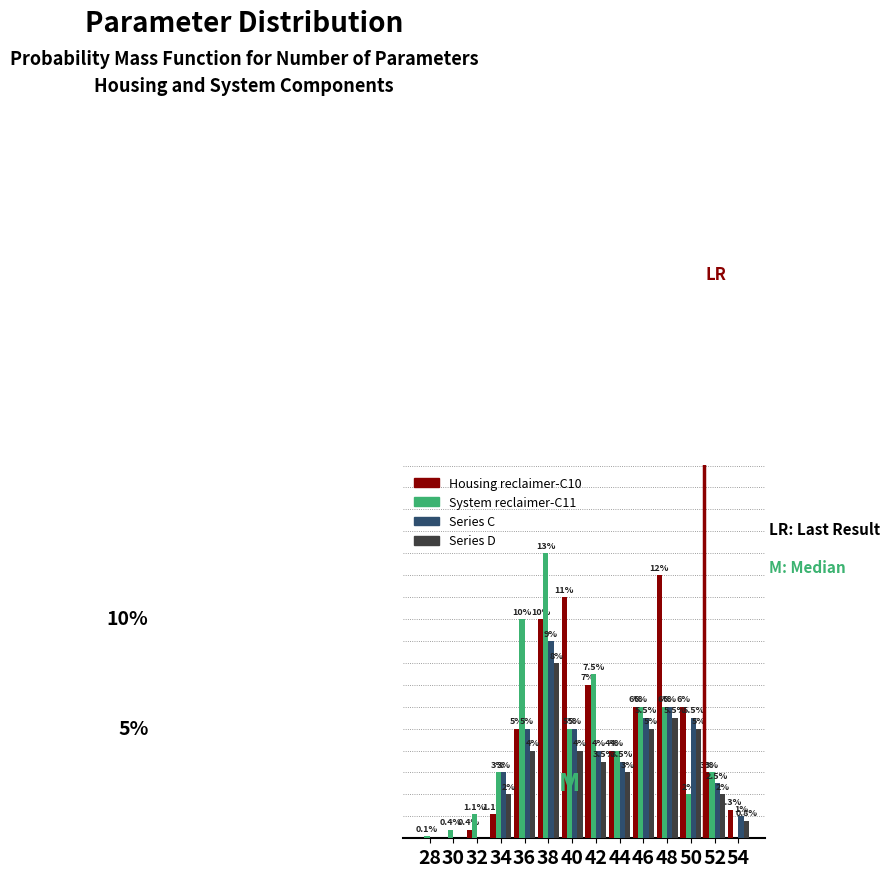

Is the value of System reclaimer-C11 at 40 greater than the value of Series C at 46?

No